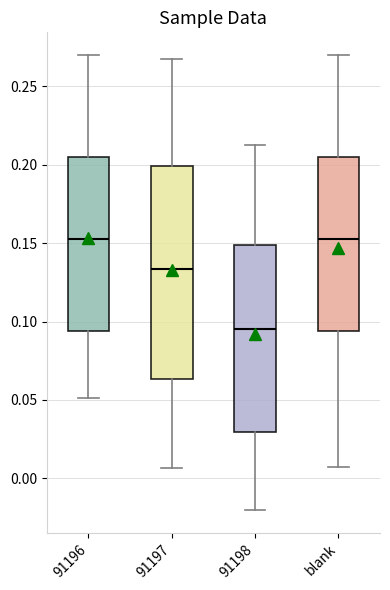

Which box is the tallest, from its lower edge to its upper edge?

91197